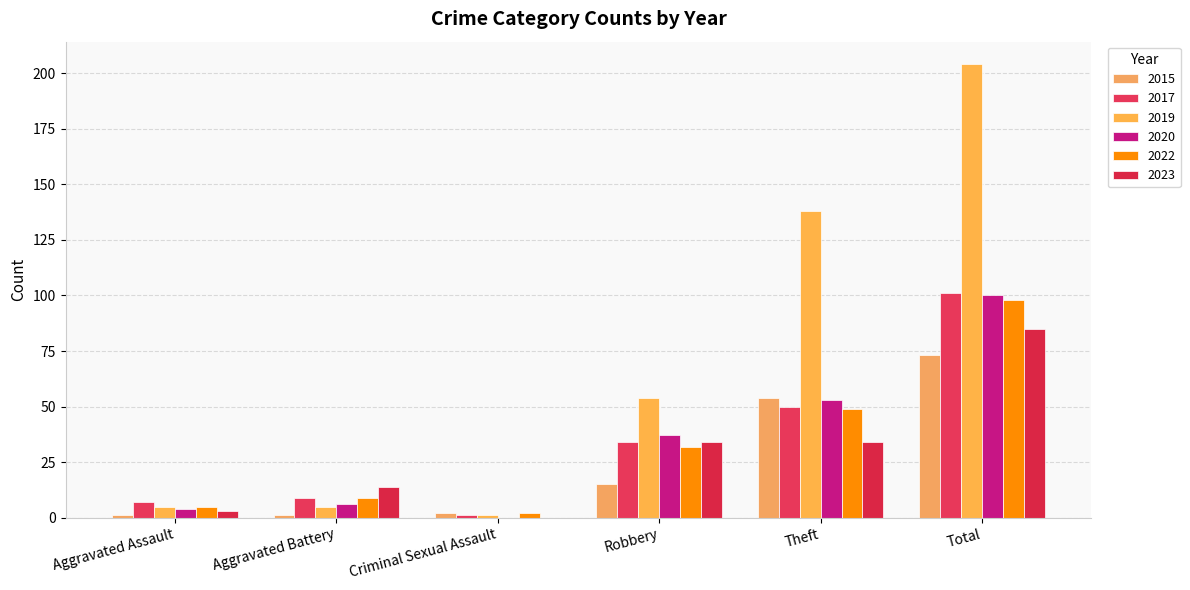

At which label is 2015 closest to 37?

Theft